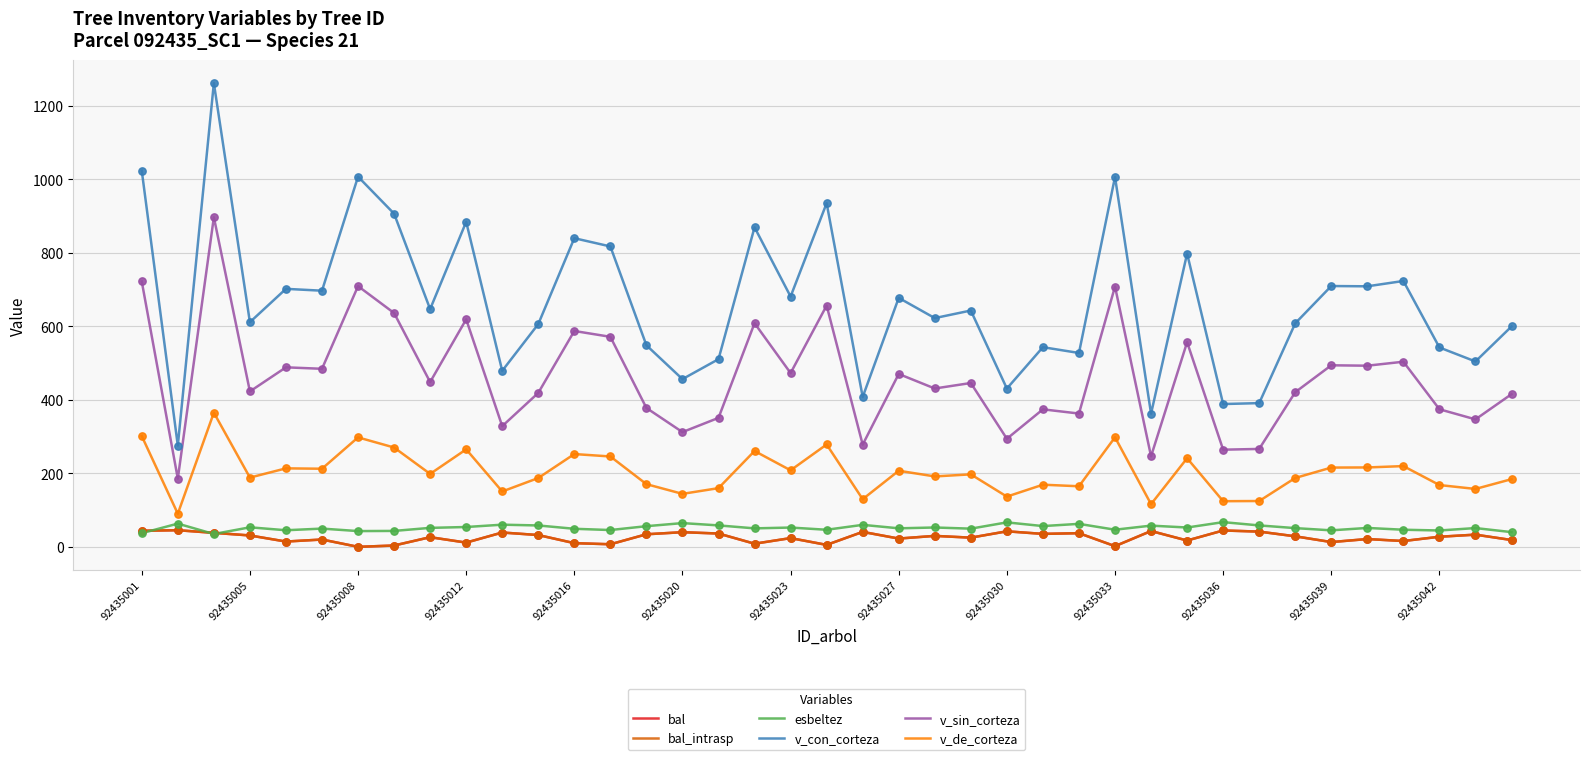

Which series has the largest total across all categories?

v_con_corteza